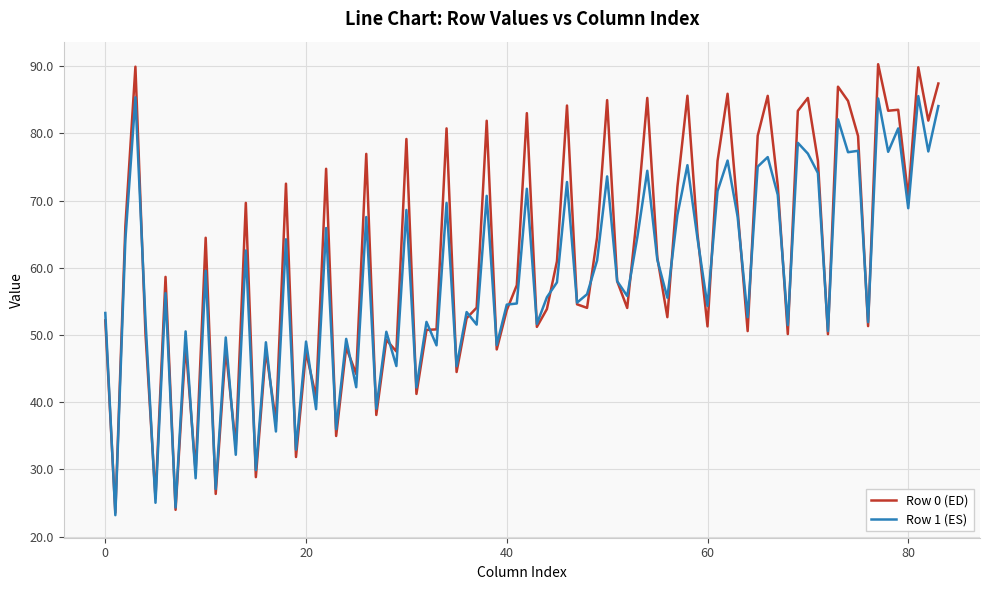

What is the greatest value displayed?

90.3